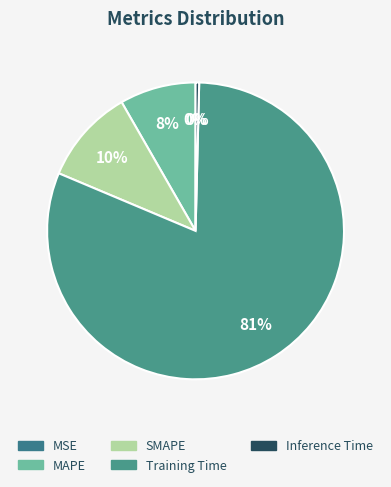

How much of the chart is everything except Training Time?

19.0%